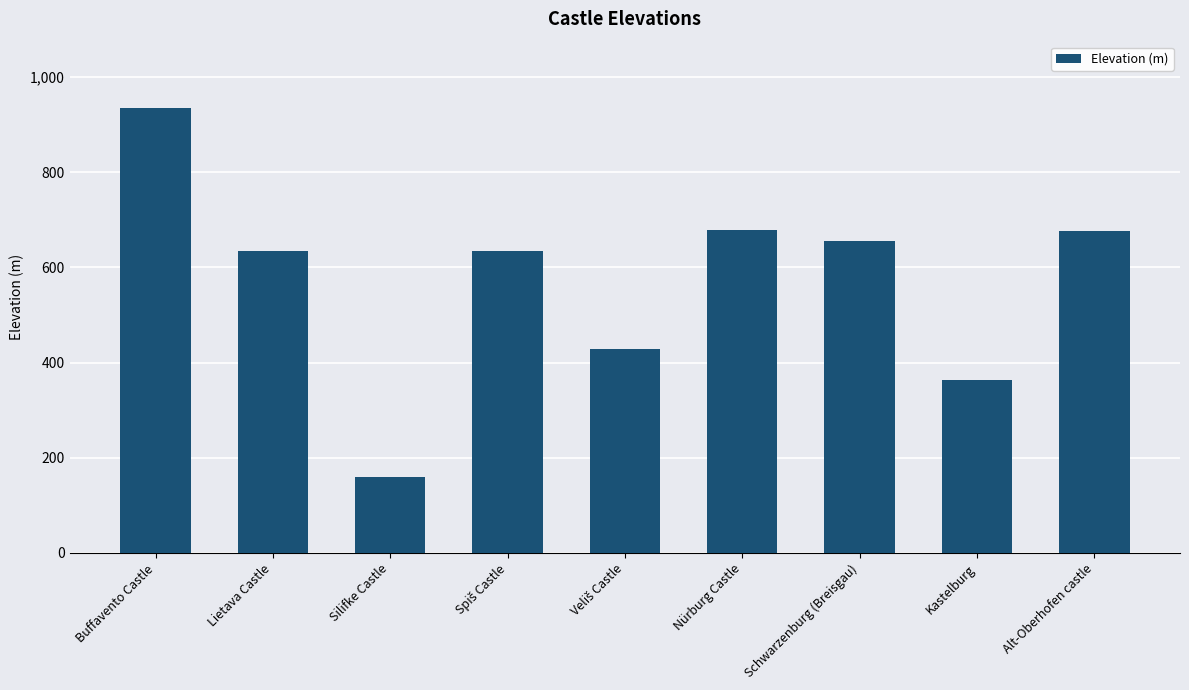

The chart shows a value of 199.5 at Kastelburg. True or false?

False